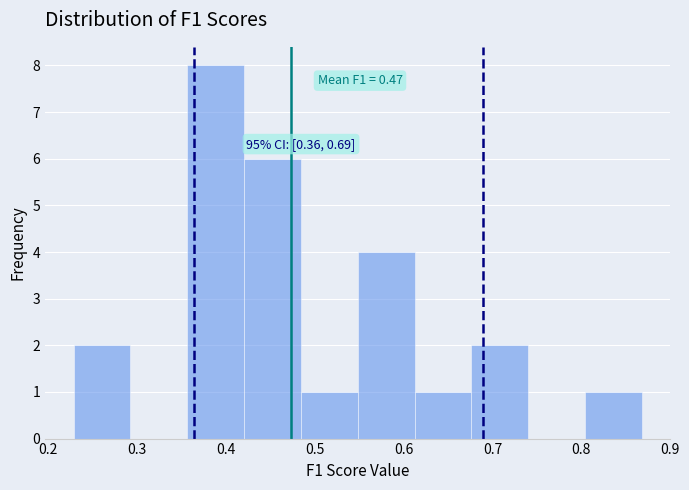

Which range on the x-axis has the tallest bar?

0.36 to 0.42